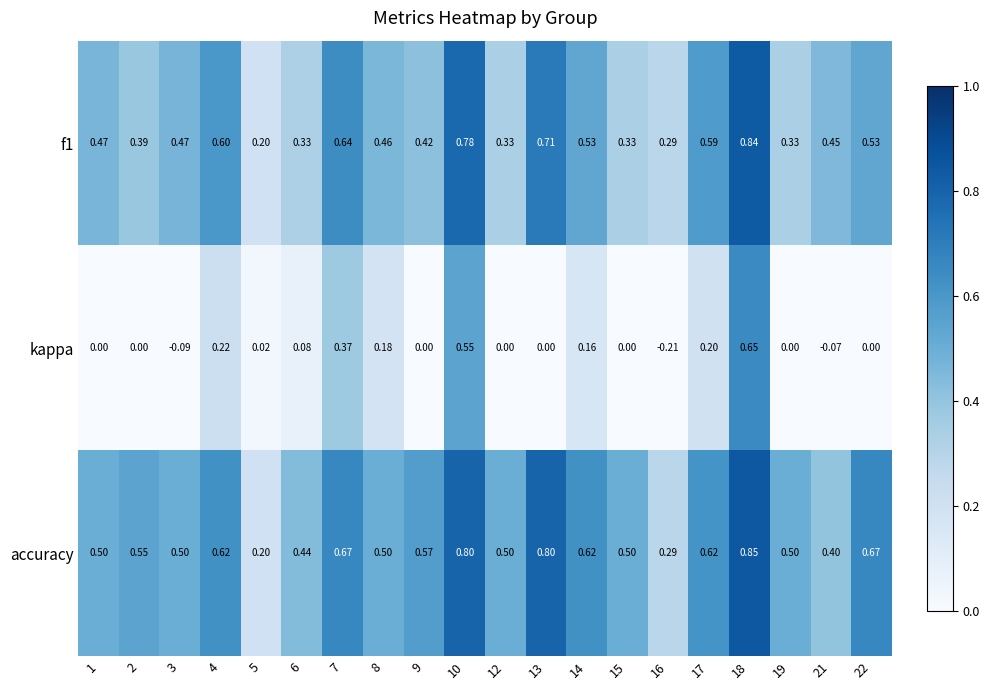

How many data points in kappa are less than 0?

3